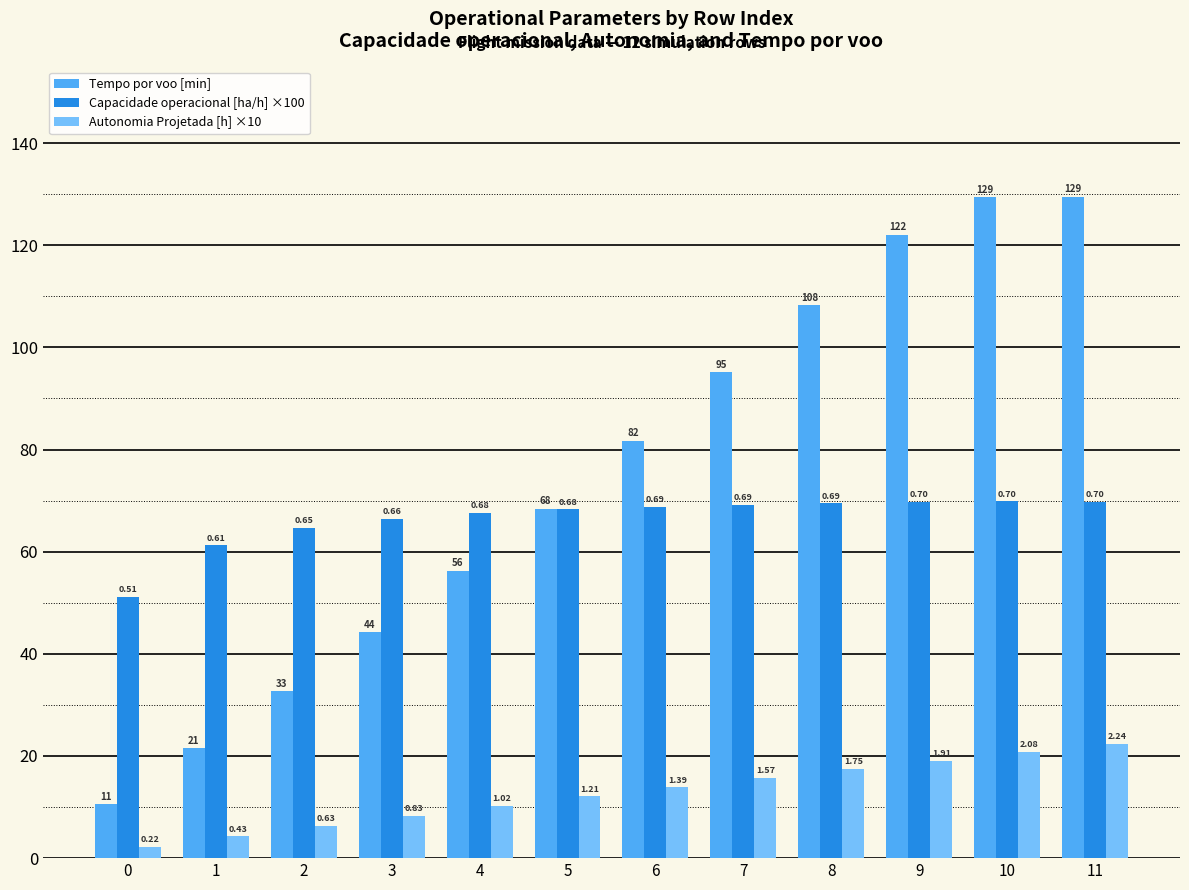

What are all the series names shown in the legend?

Tempo por voo [min], Capacidade operacional [ha/h] ×100, Autonomia Projetada [h] ×10